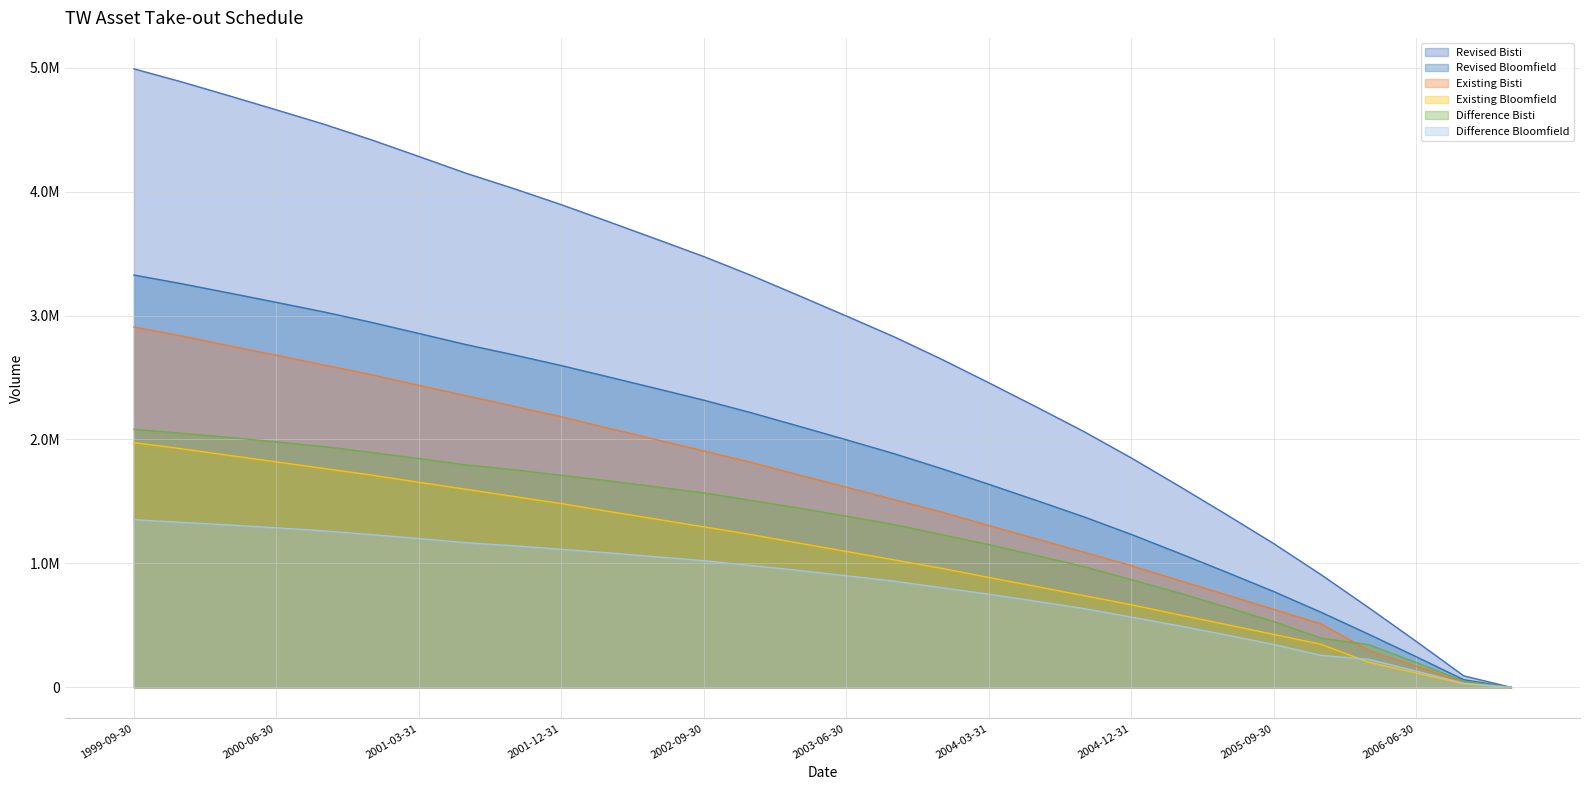

True or false: Revised Bloomfield and Existing Bloomfield cross at least once.

False